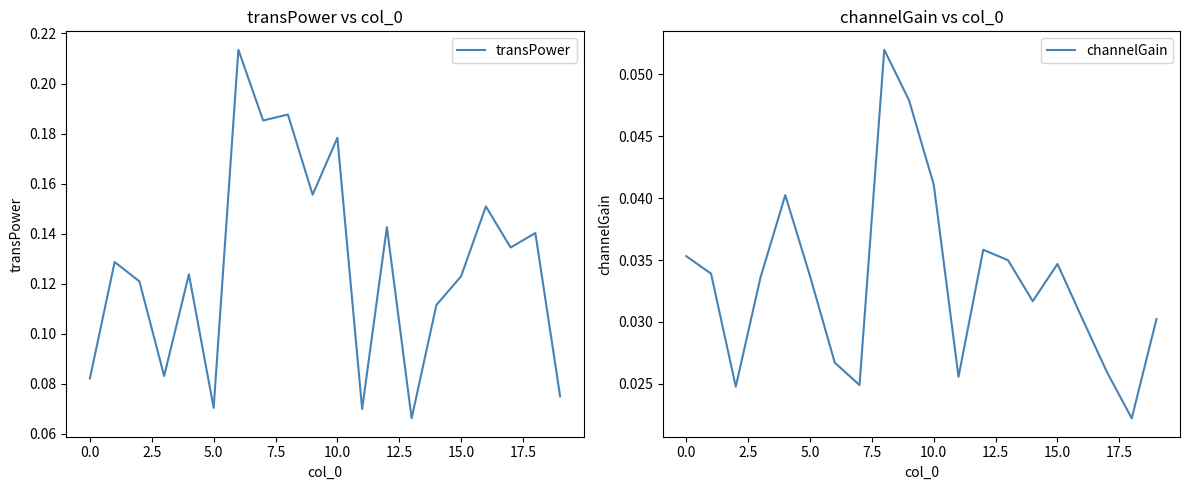

Rank the series by their maximum value, from lowest to highest.

channelGain, transPower